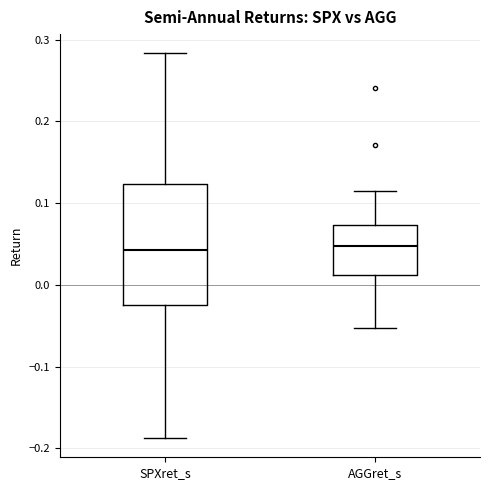

Comparing the boxes themselves (not the whiskers), which one is the tallest?

SPXret_s